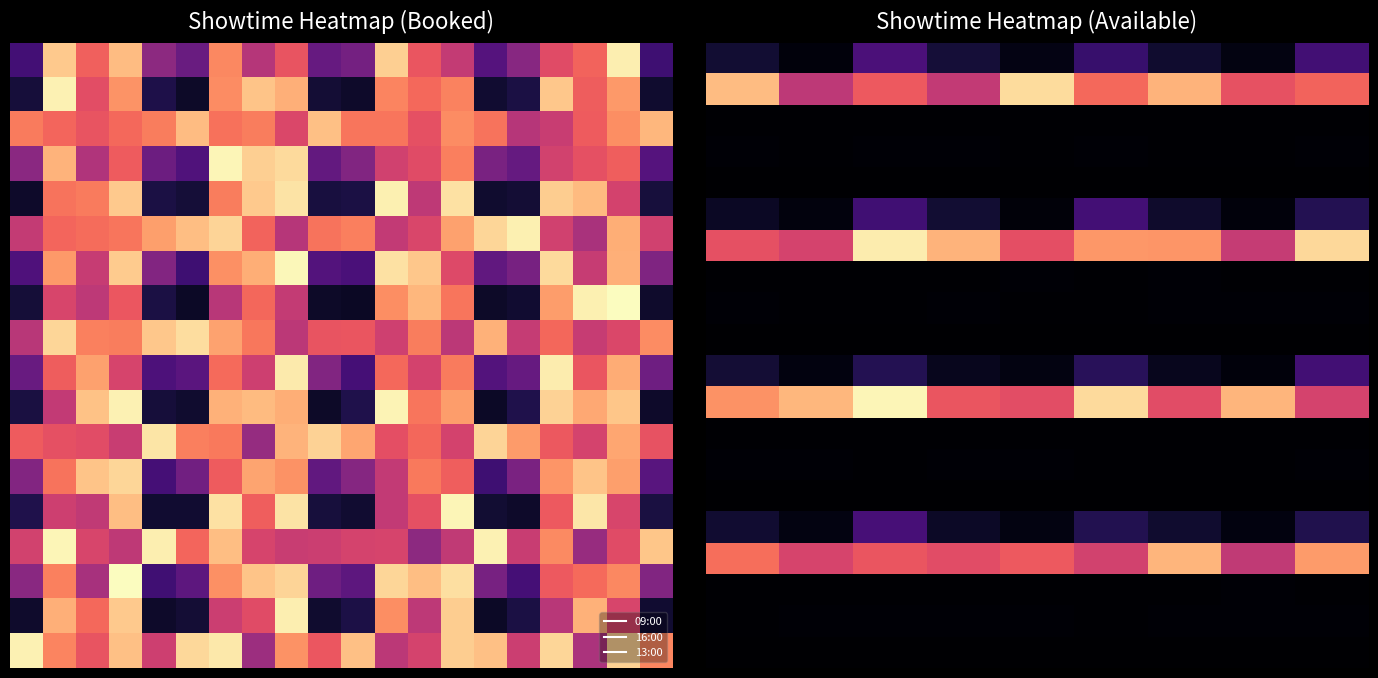

What is the difference between the highest and lowest values at 5?

0.9